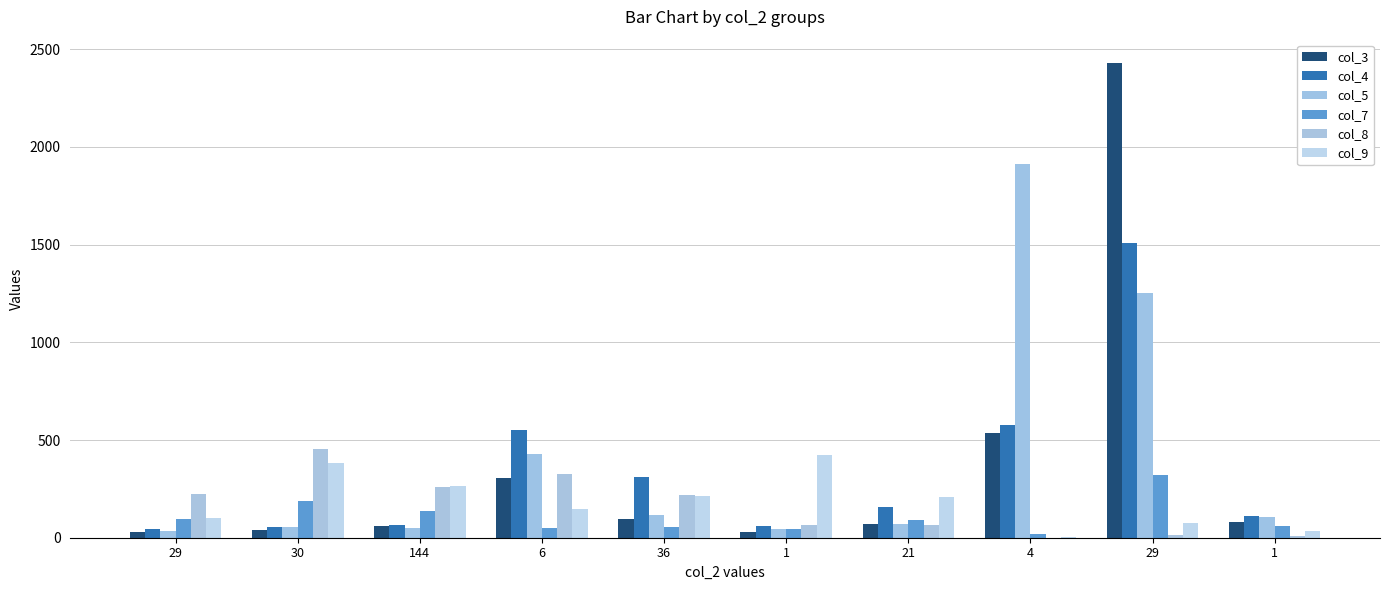

Does the chart contain stacked bars?

No